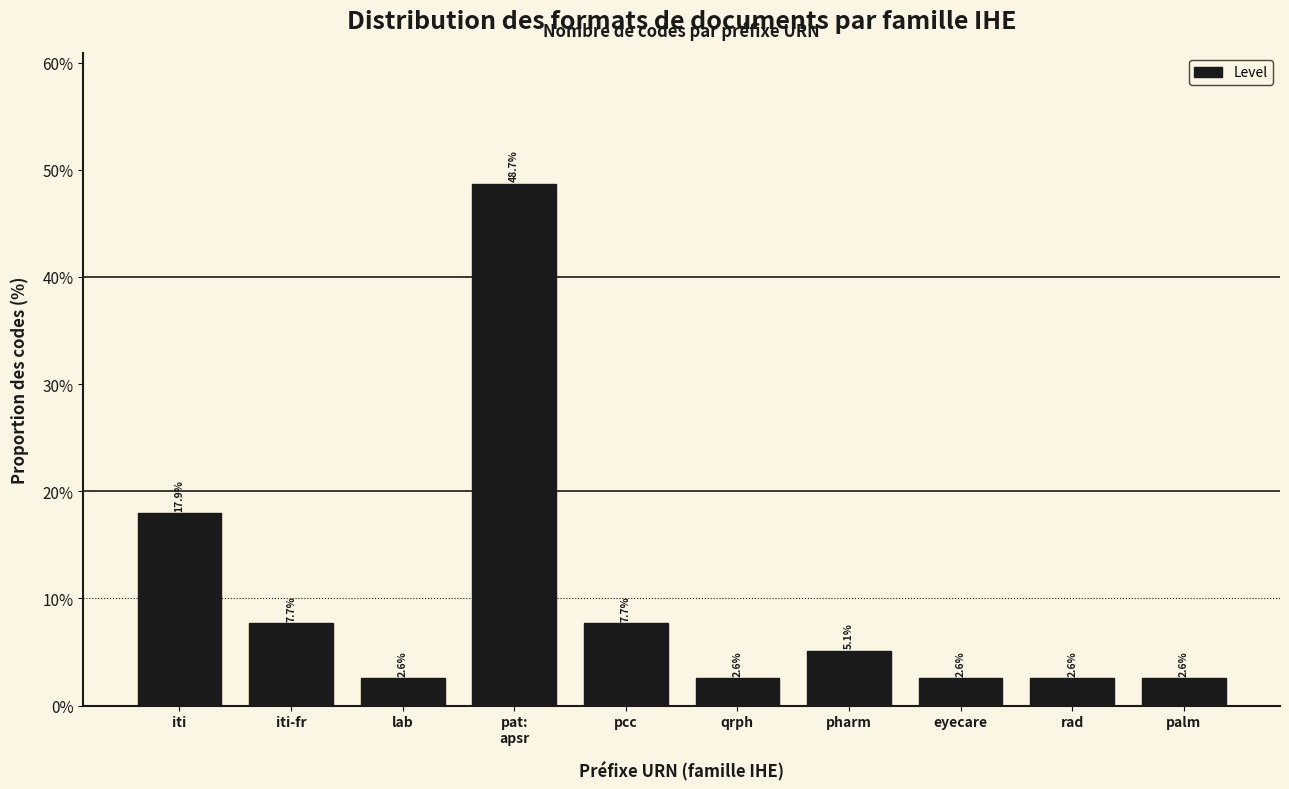

Does the chart contain any negative values?

No